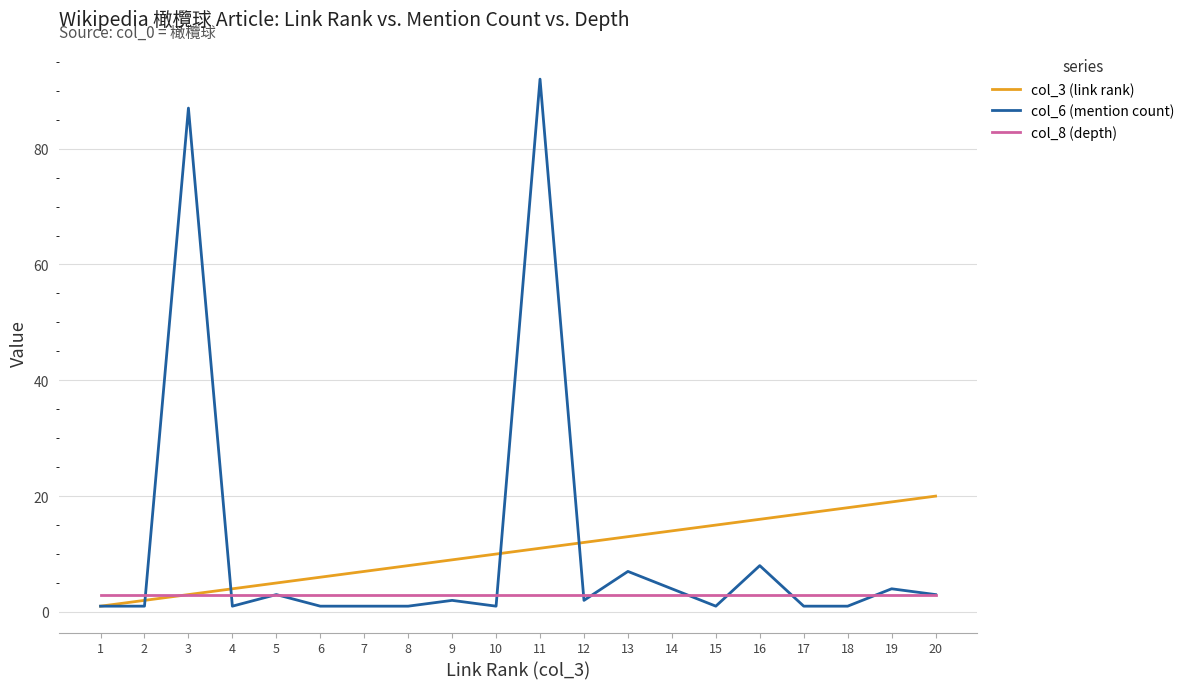

What are all the series names shown in the legend?

col_3 (link rank), col_6 (mention count), col_8 (depth)